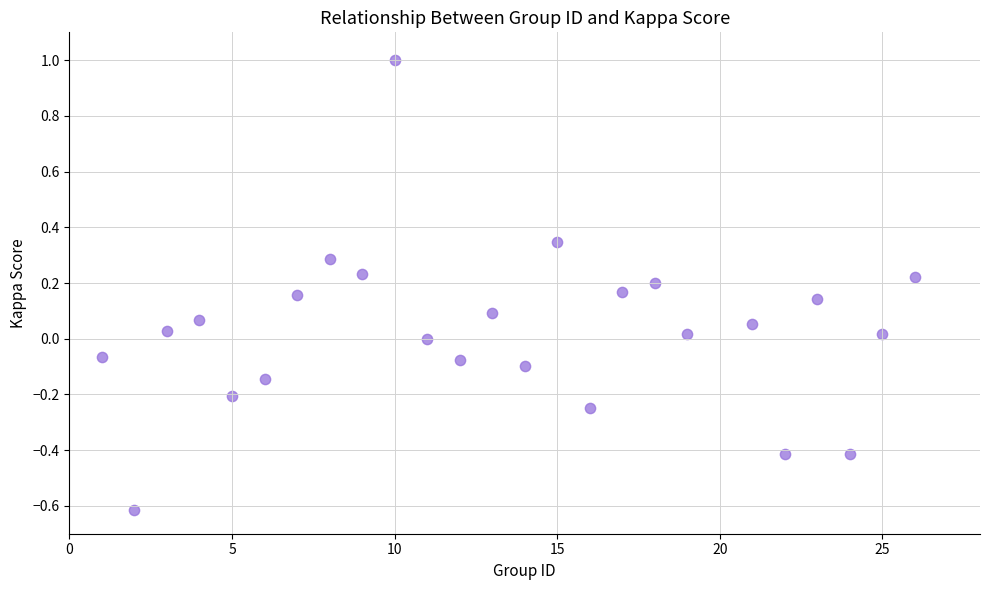

What is the range of Y values (max minus min)?

1.6